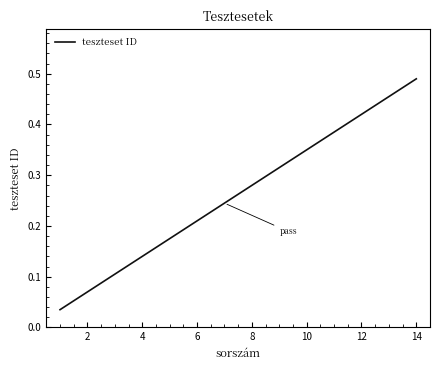

True or false: the data shows 0.1 at 8.

False